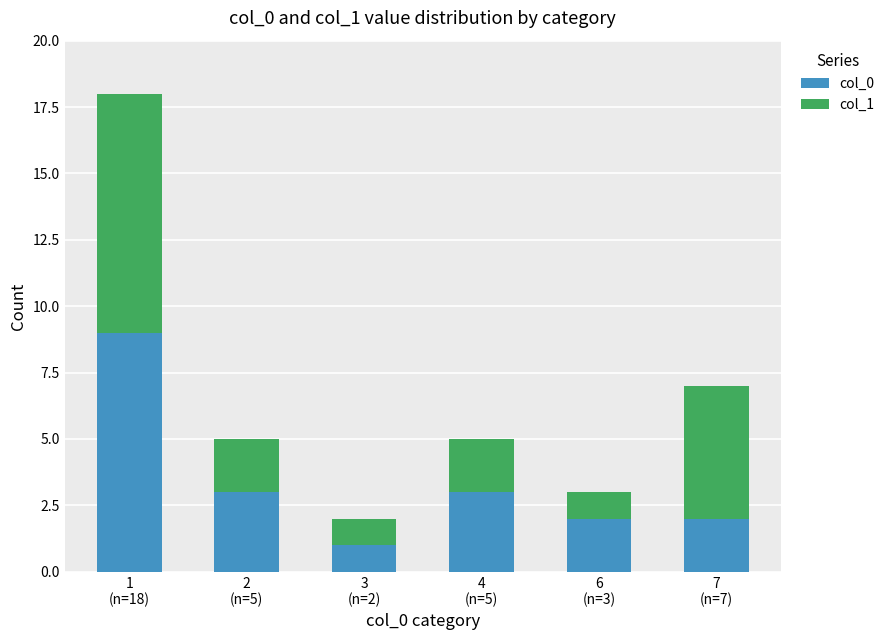

What is the difference between the maximum and minimum values in the col_0 series?

8